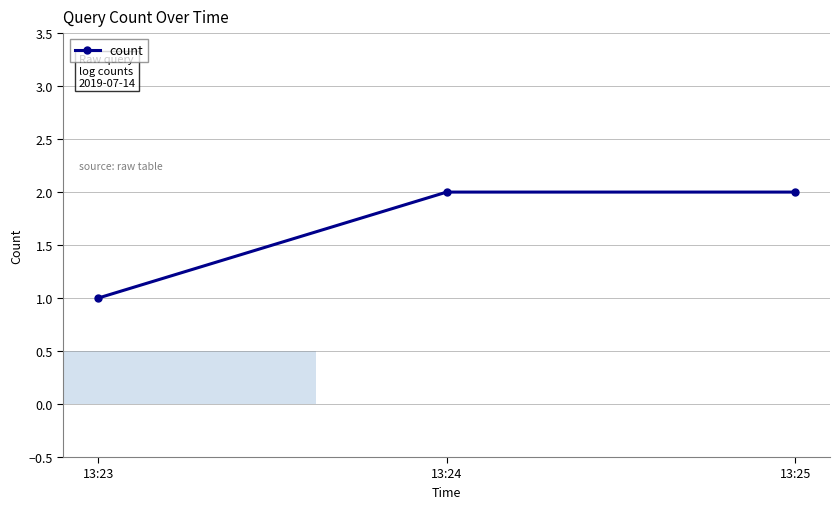

What is the change in value from 13:23 to 13:25?

+1